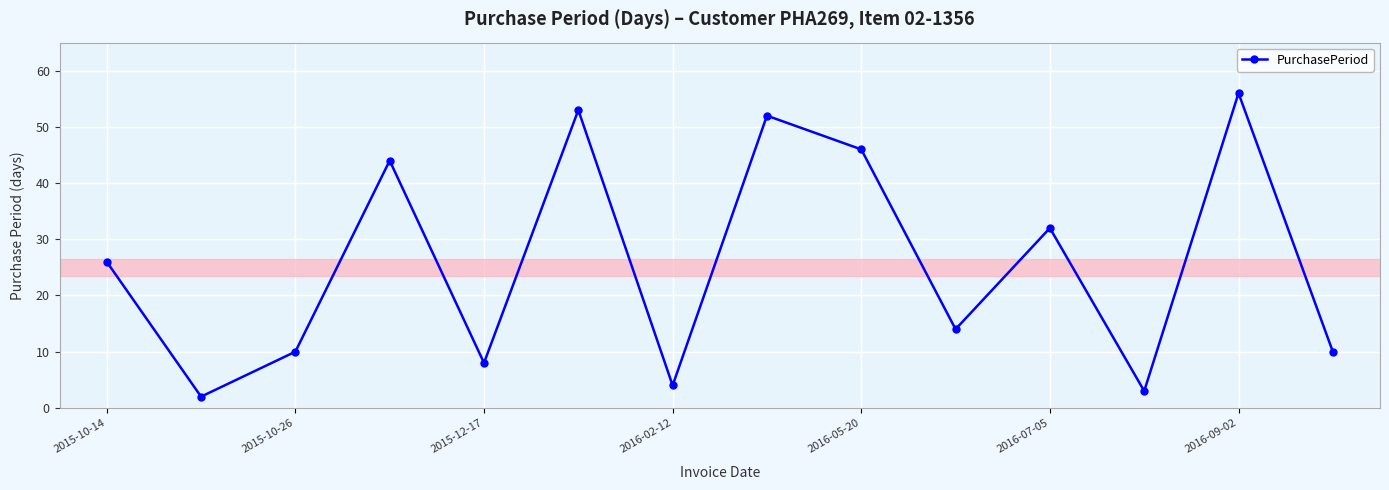

How many values are below 26?

7